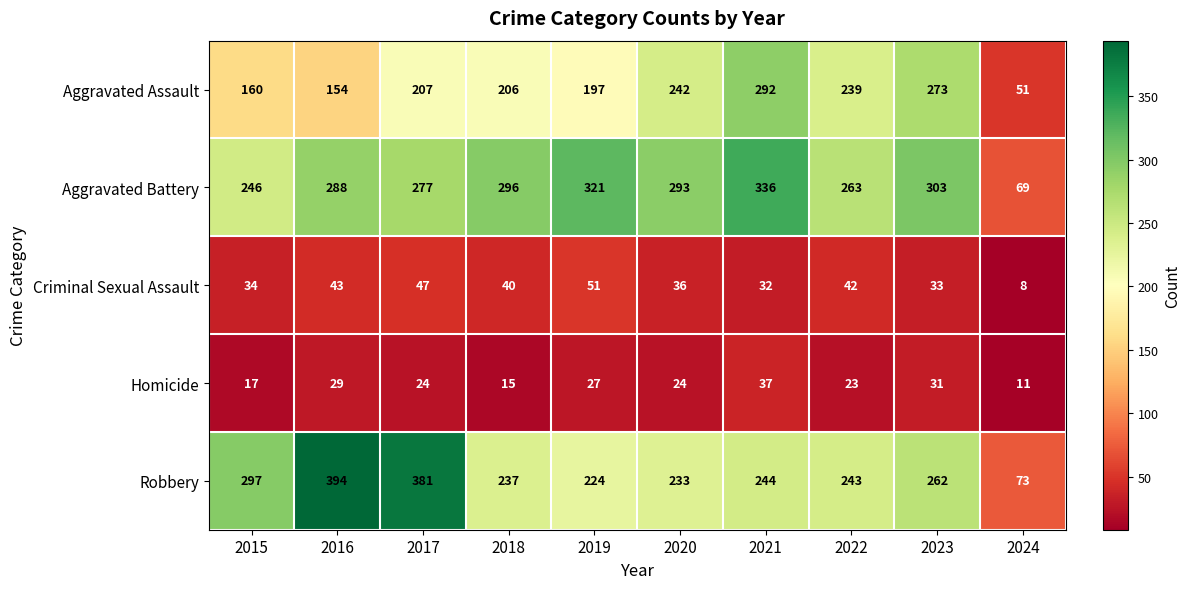

The value of Criminal Sexual Assault at 2018 is 40. True or false?

True